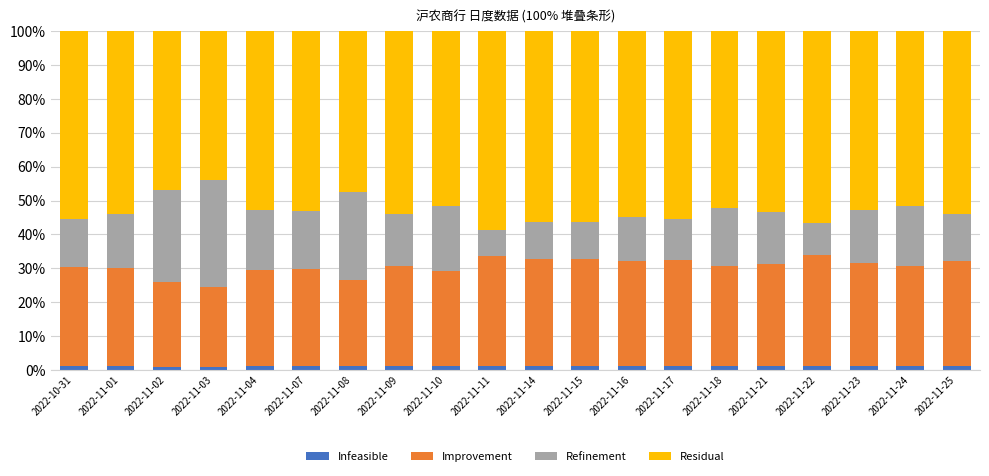

How many categories are shown in the chart?

20